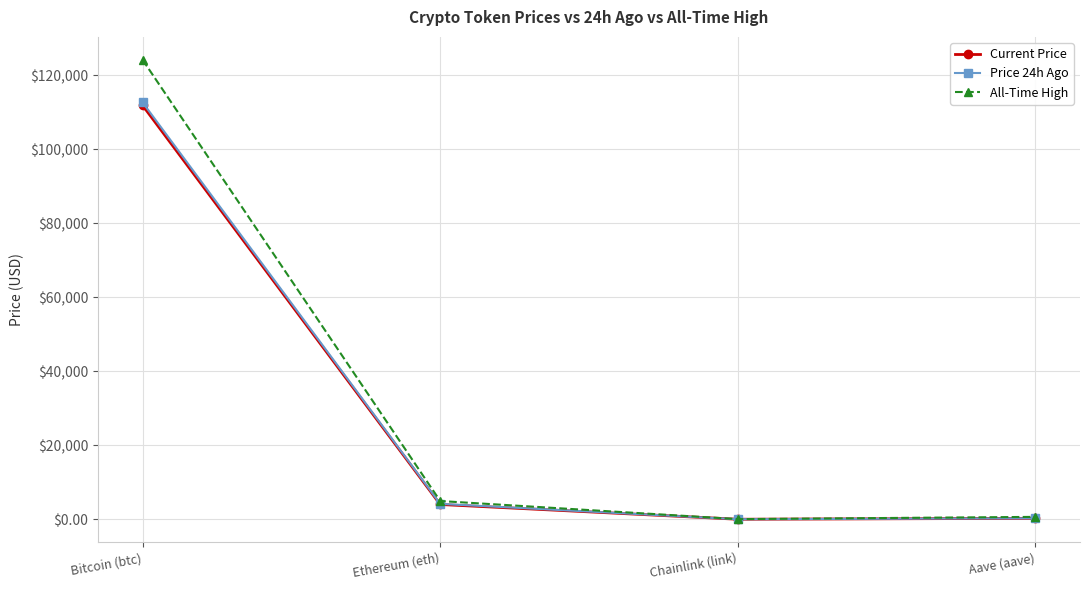

Which series has the largest range (max minus min)?

All-Time High